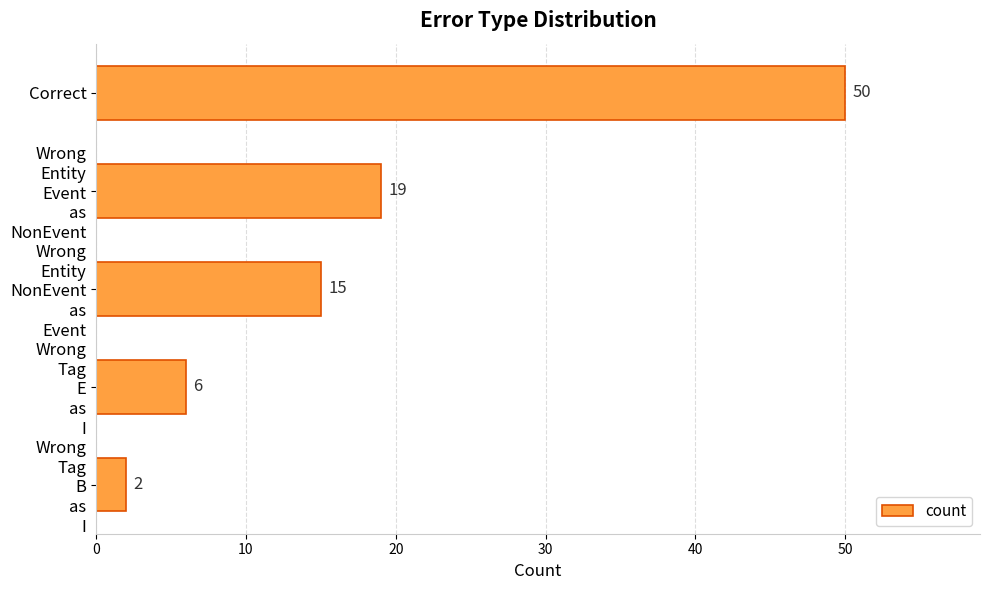

What is the average value?

18